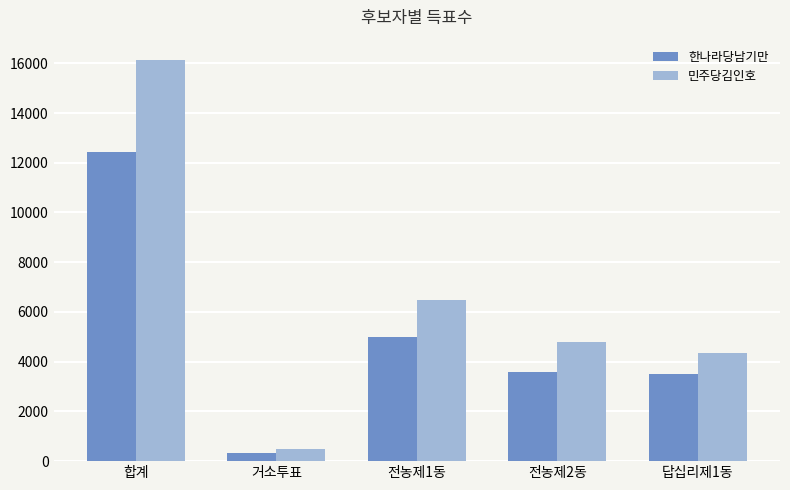

Reading left to right, list all the values displayed in this chart.

한나라당남기만: 합계=12416	거소투표=330	전농제1동=4995	전농제2동=3601	답십리제1동=3487
민주당김인호: 합계=16143	거소투표=496	전농제1동=6491	전농제2동=4810	답십리제1동=4344